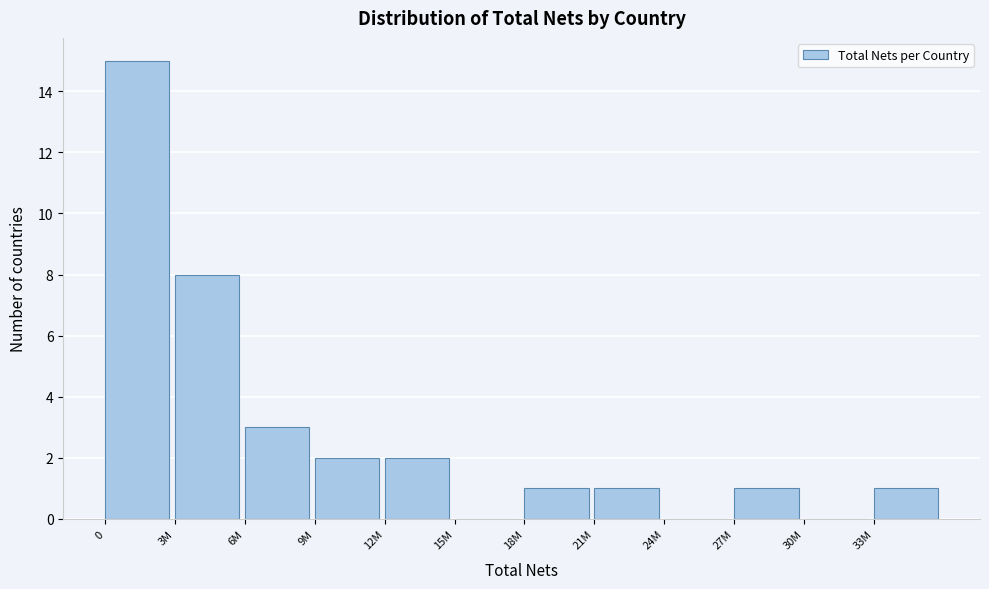

Reading right to left, list all the values displayed in this chart.

33M=1	30M=0	27M=1	24M=0	21M=1	18M=1	15M=0	12M=2	9M=2	6M=3	3M=8	0=15